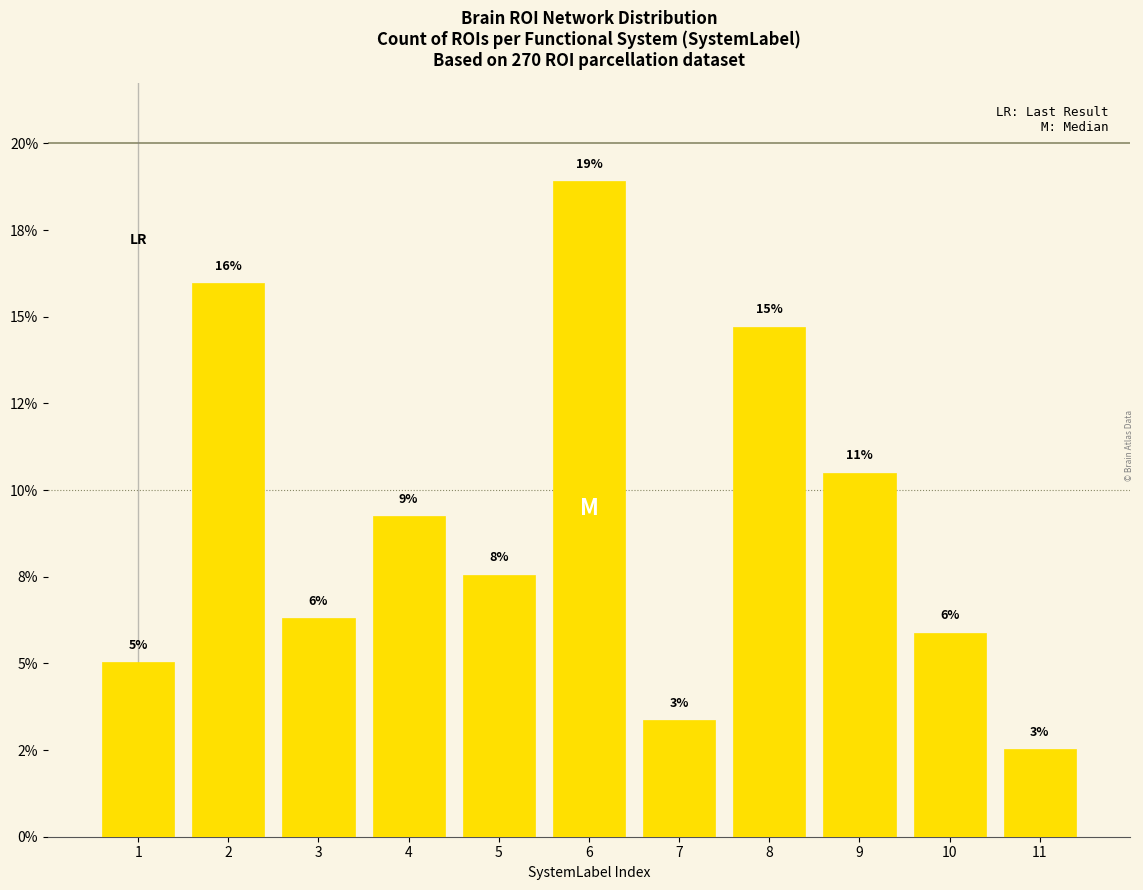

Are the bars horizontal?

No